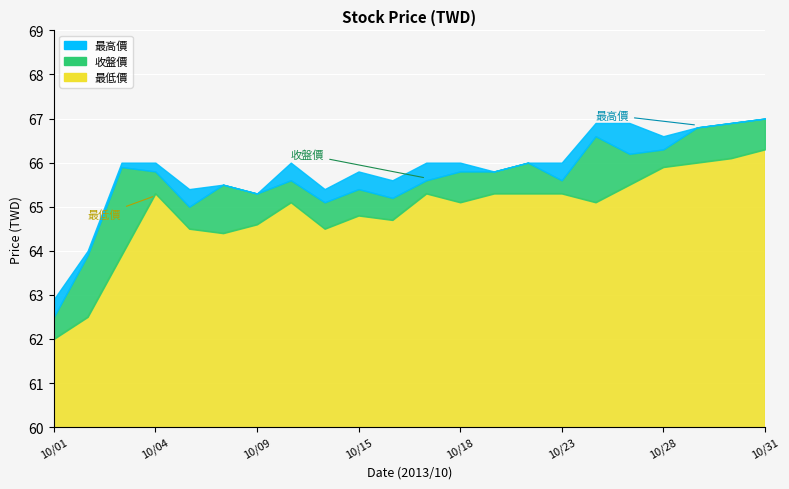

Which series has the largest total across all categories?

最高價